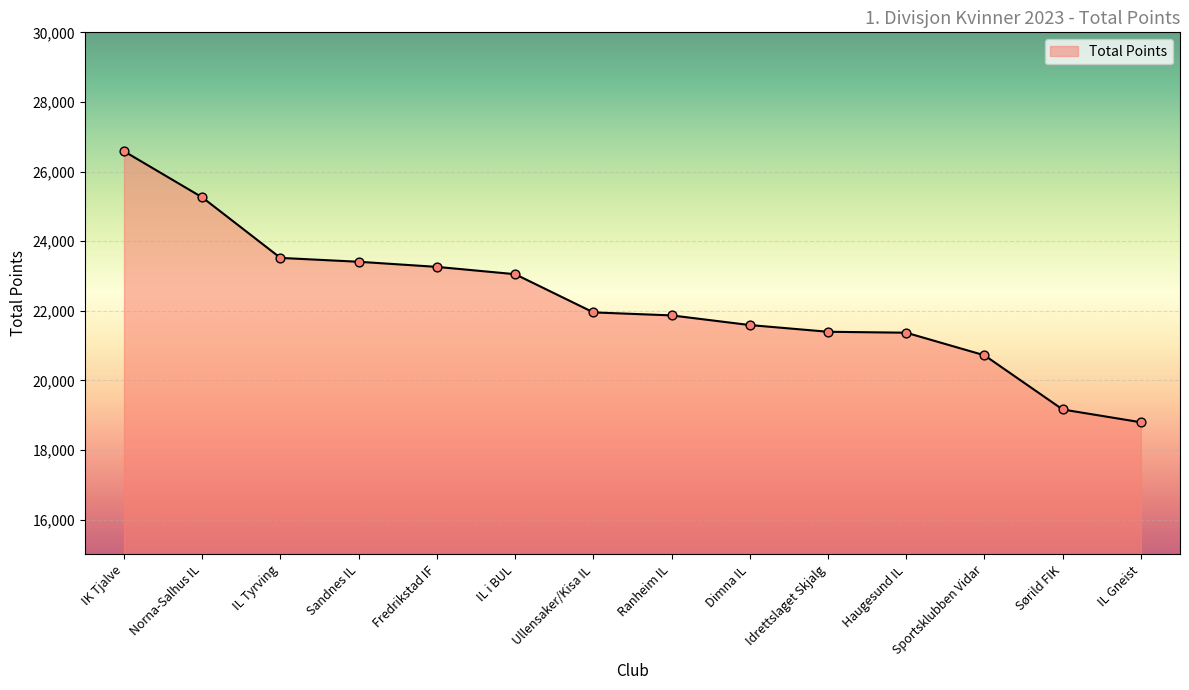

Approximately how many times larger is the value at Sandnes IL compared to Idrettslaget Skjalg?

1.1